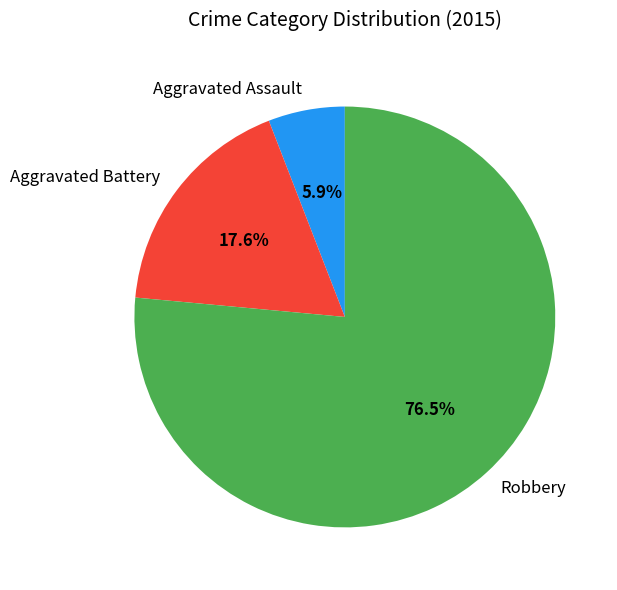

Is it true that Aggravated Battery is 9% of the pie?

False